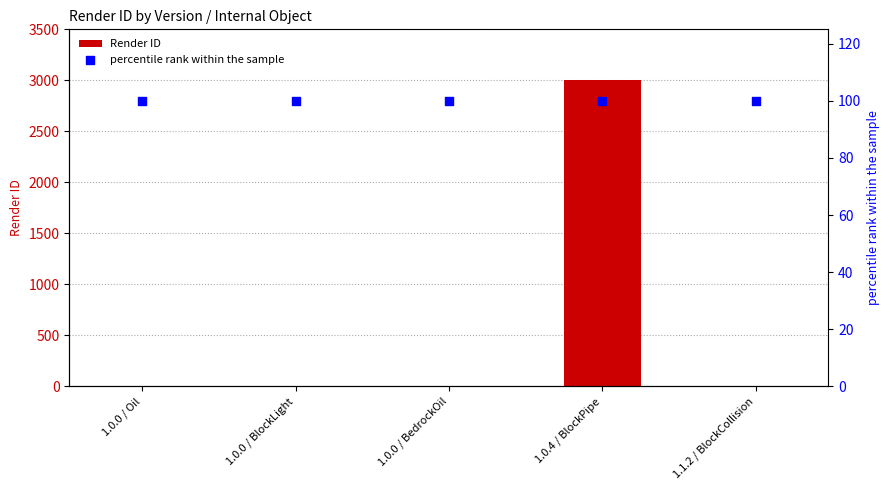

Which series contains the lowest Y value?

Render ID